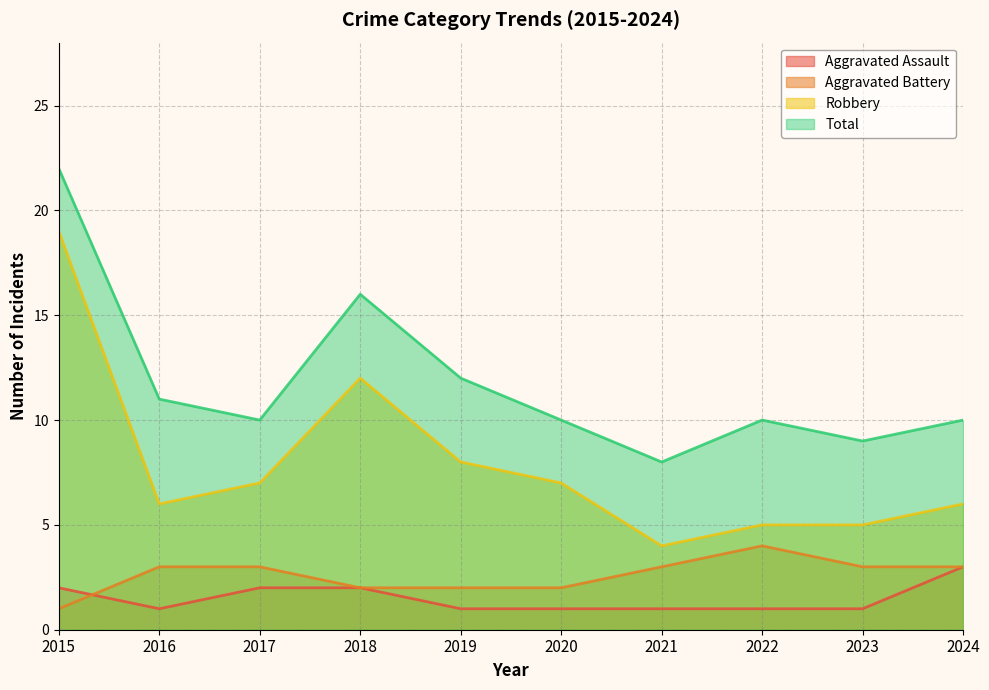

Reading right to left, what are all the values shown in this chart?

Aggravated Assault: 3	1	1	1	1	1	2	2	1	2
Aggravated Battery: 3	3	4	3	2	2	2	3	3	1
Robbery: 6	5	5	4	7	8	12	7	6	19
Total: 10	9	10	8	10	12	16	10	11	22